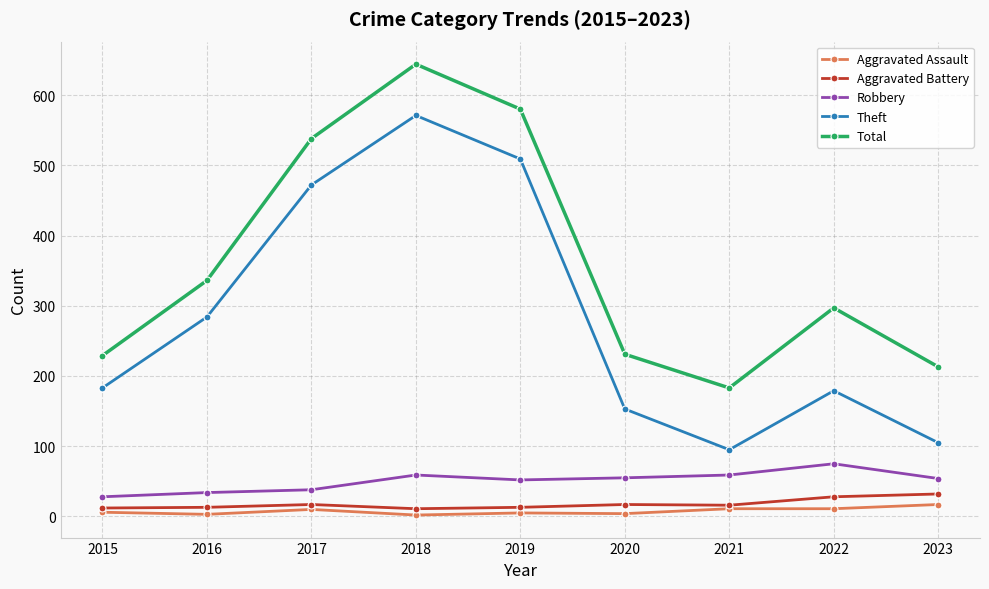

Rank the series at 2022 from highest to lowest value.

Total, Theft, Robbery, Aggravated Battery, Aggravated Assault